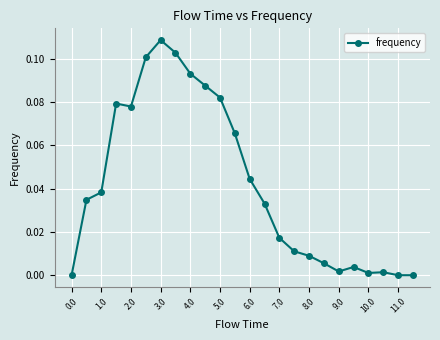

Count the number of categories in the chart.

24